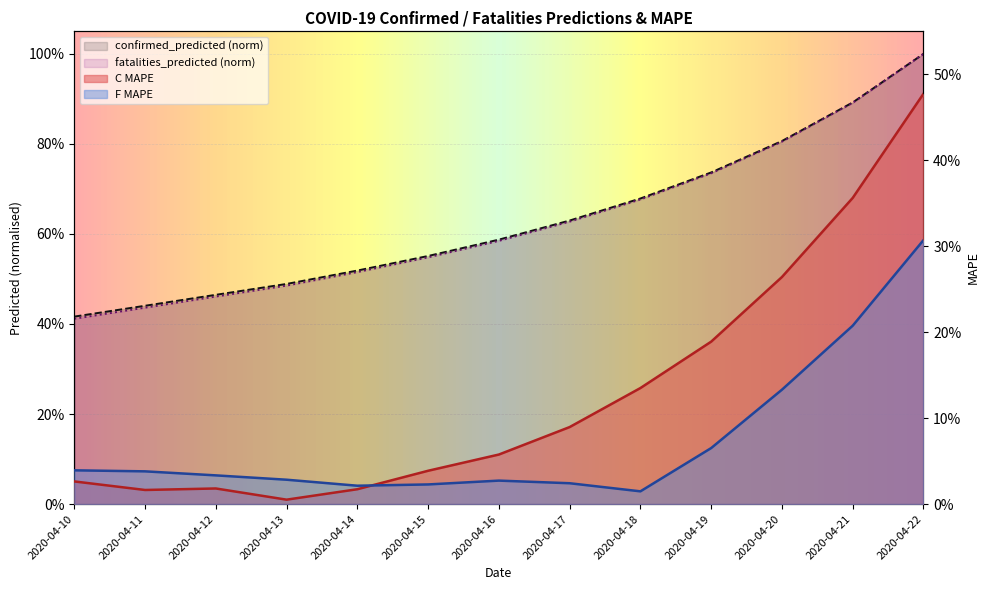

What is the total value across all series at 2020-04-14?

1.1